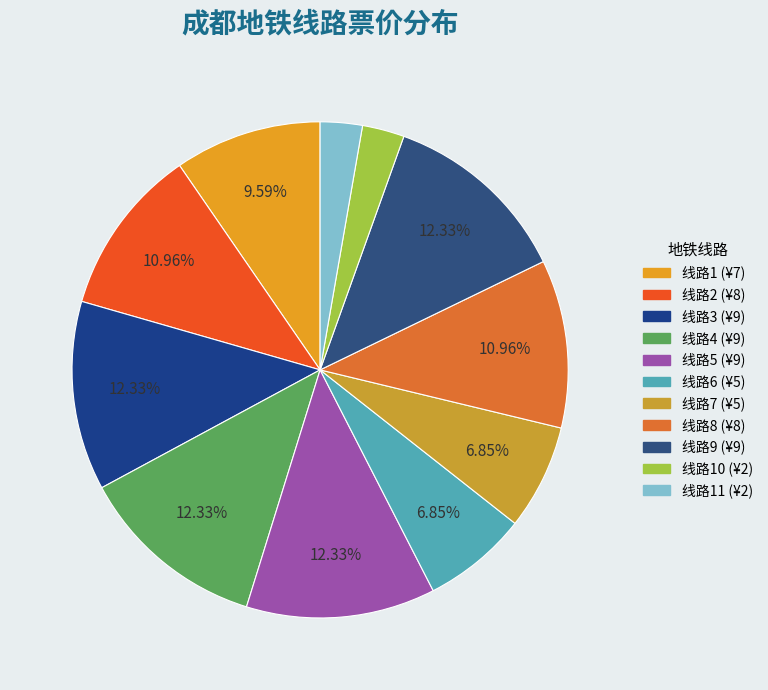

How many segments does this pie chart have?

11